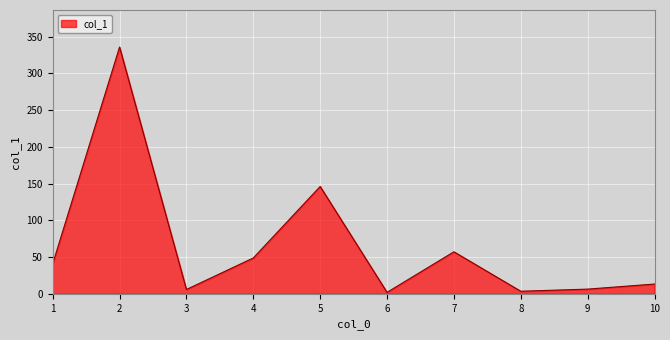

What is the approximate value at 7?

57.2